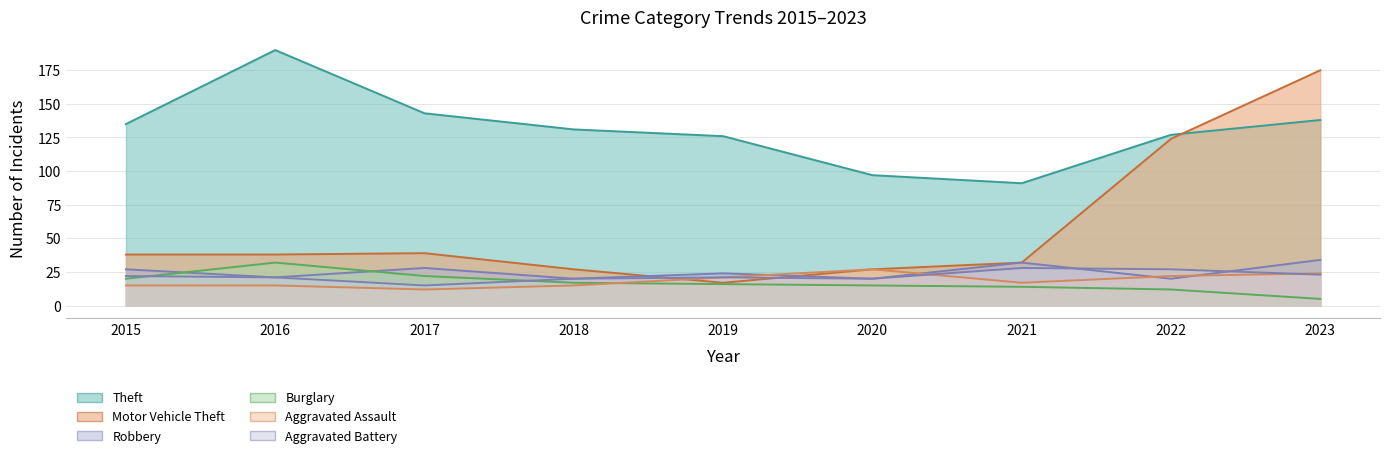

How many lines are shown in the chart?

6